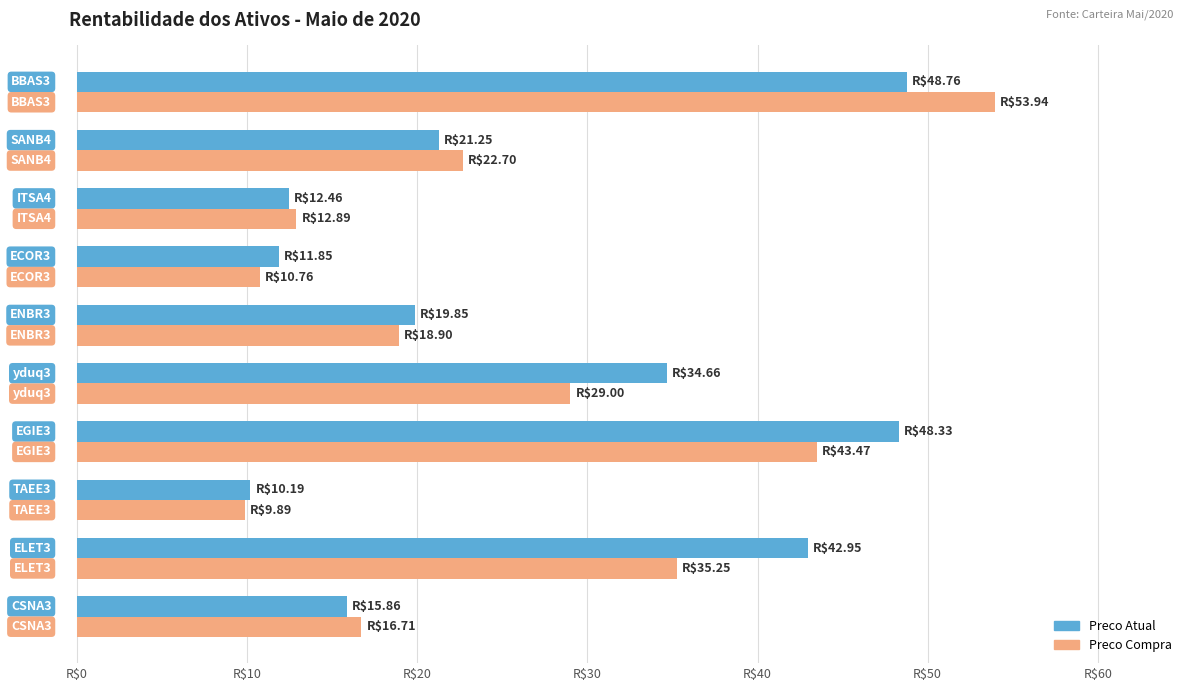

What is the maximum value for Preco Atual?

48.8